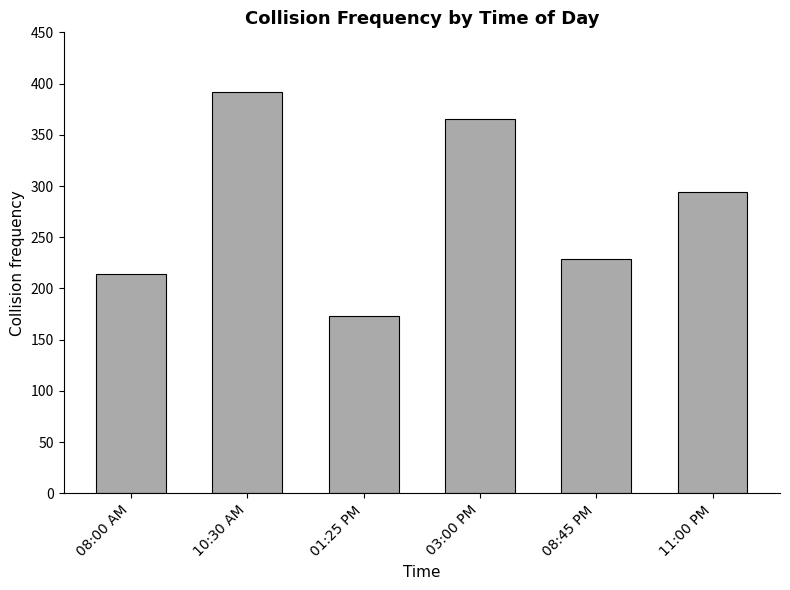

What is the minimum value shown in the chart?

173